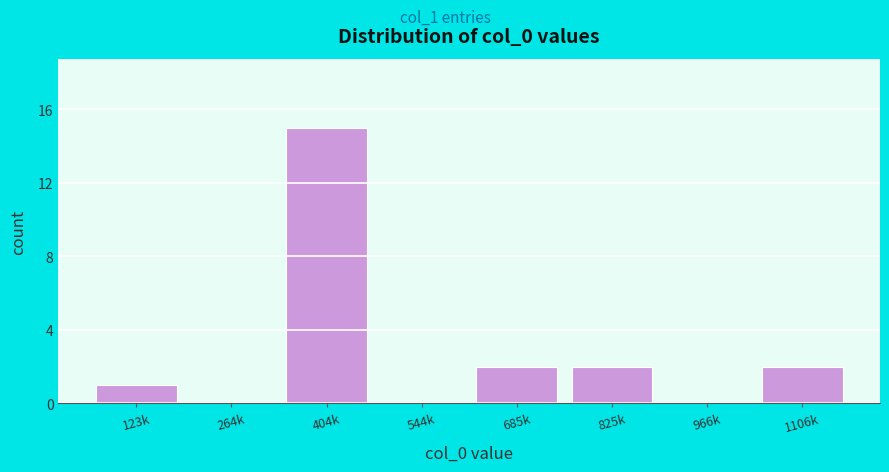

Reading right to left, list all the values displayed in this chart.

1106k=2	966k=0	825k=2	685k=2	544k=0	404k=15	264k=0	123k=1